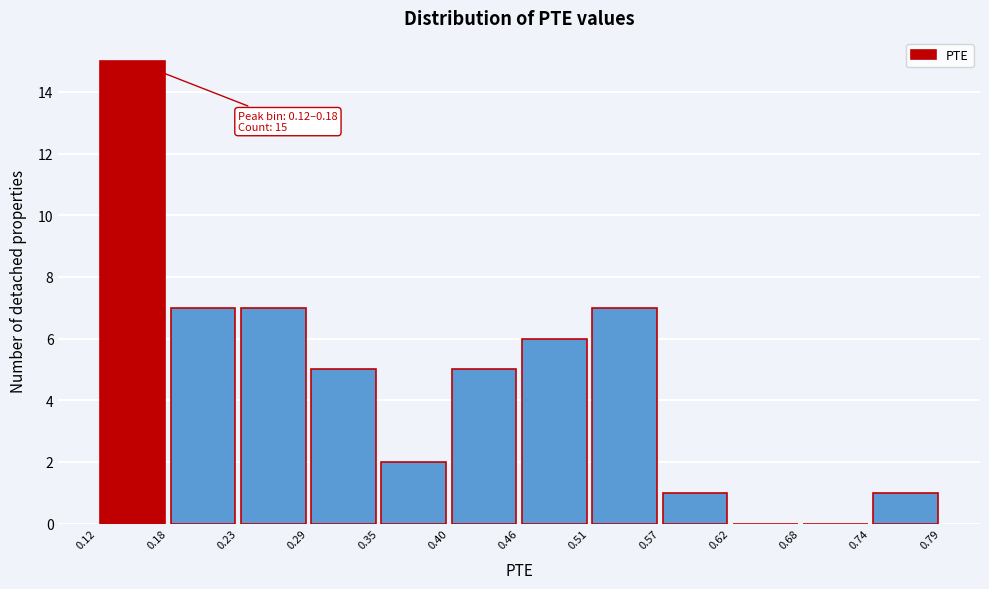

Over which range of the x-axis is the bar tallest?

0.12 to 0.18